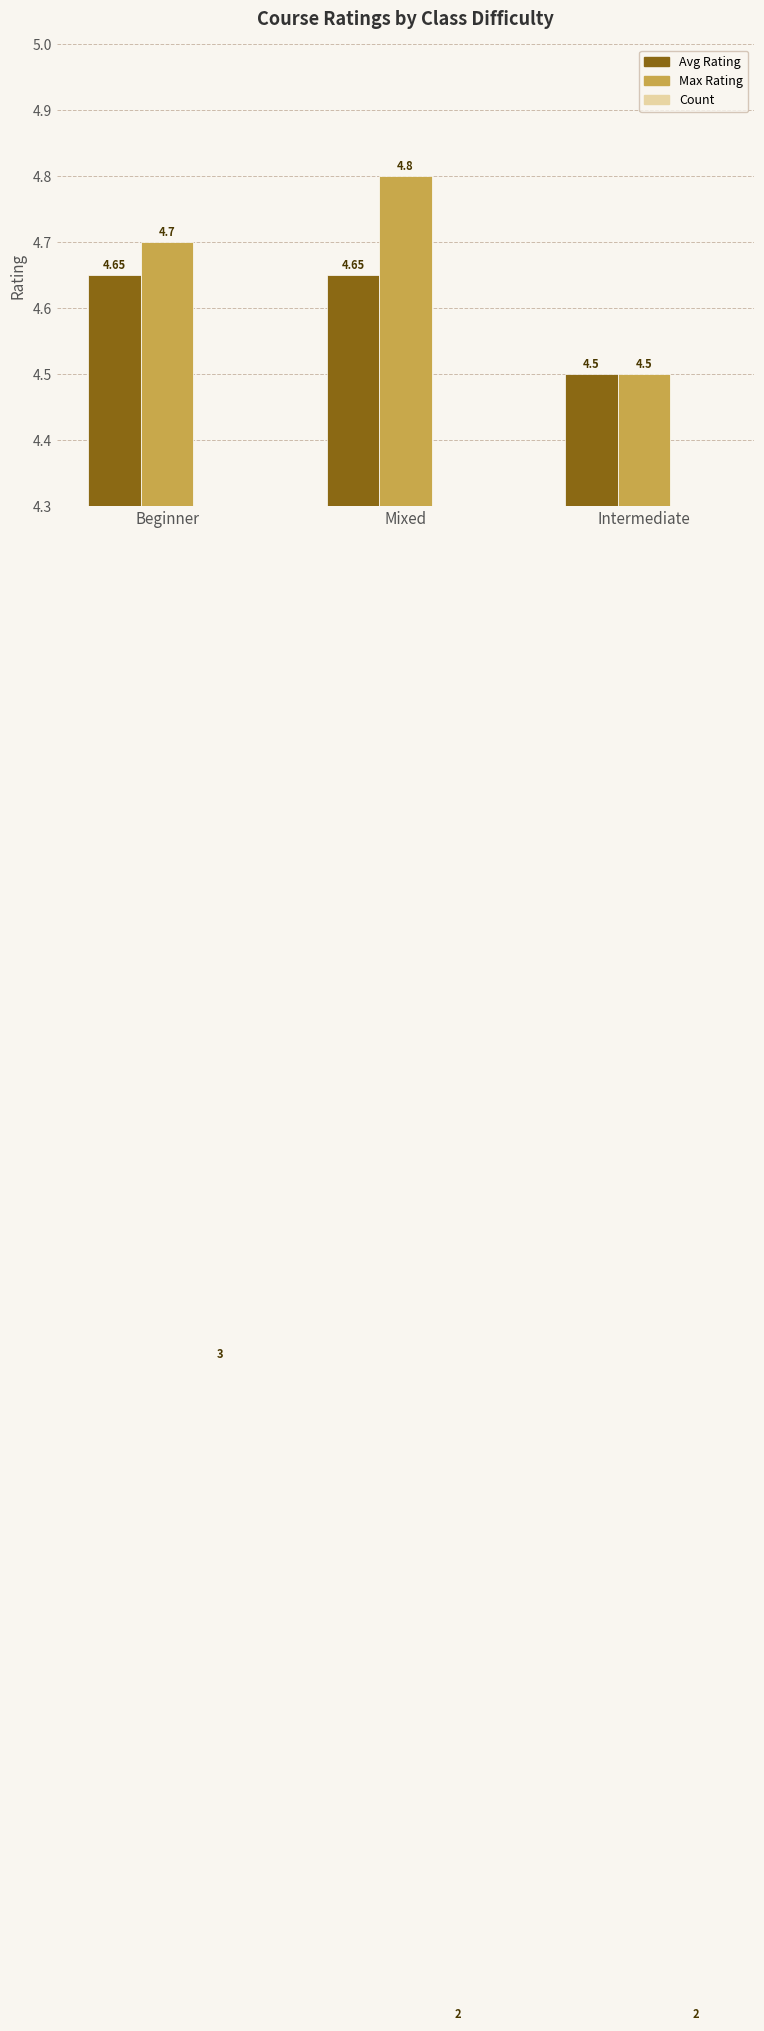

Read the Max Rating value at Intermediate.

4.5